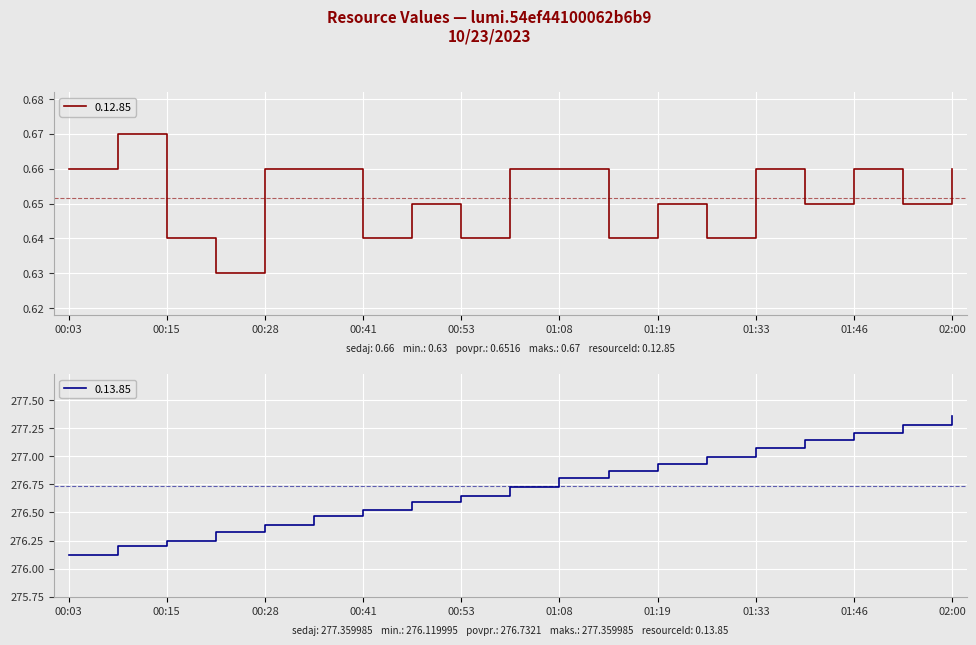

Rank the series at 00:15 from lowest to highest value.

0.12.85, 0.13.85